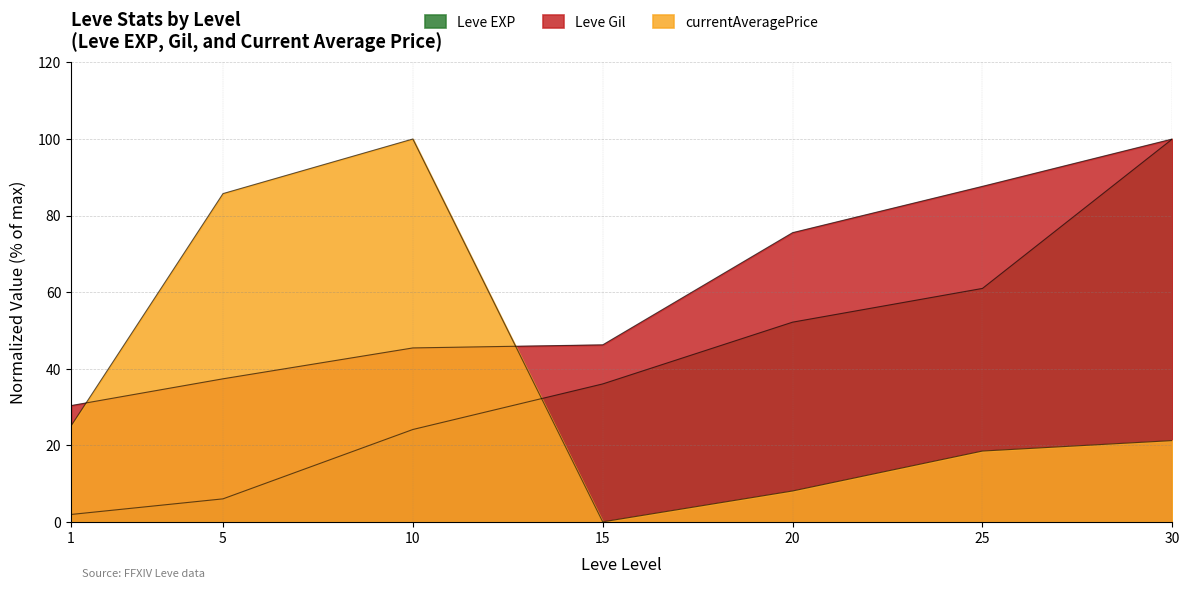

Which series has the widest spread of values?

currentAveragePrice